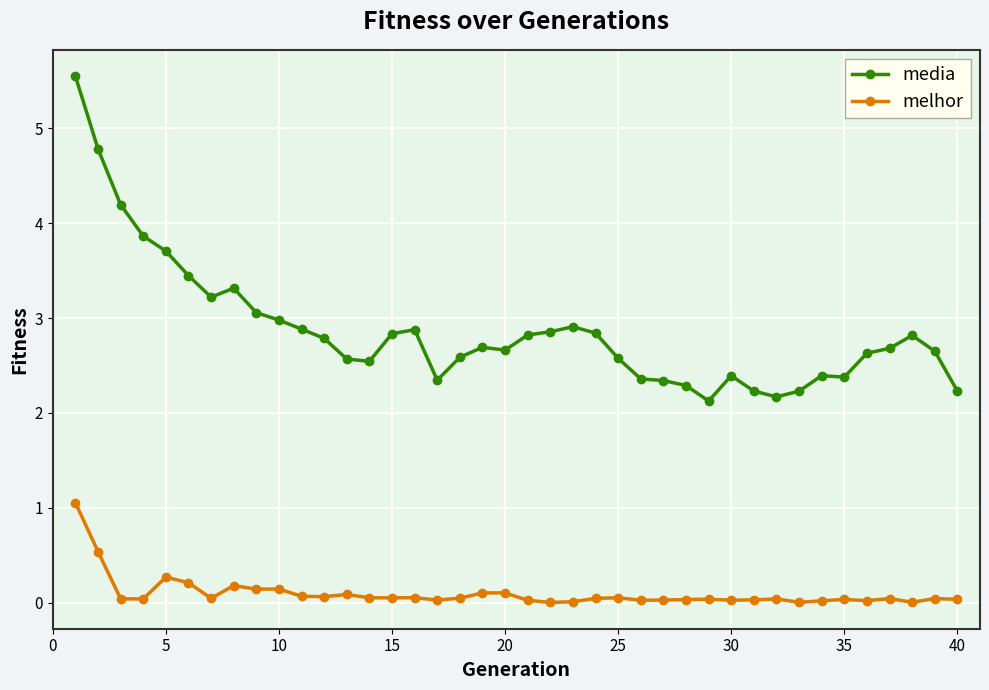

At how many categories does at least one series exceed 4?

3